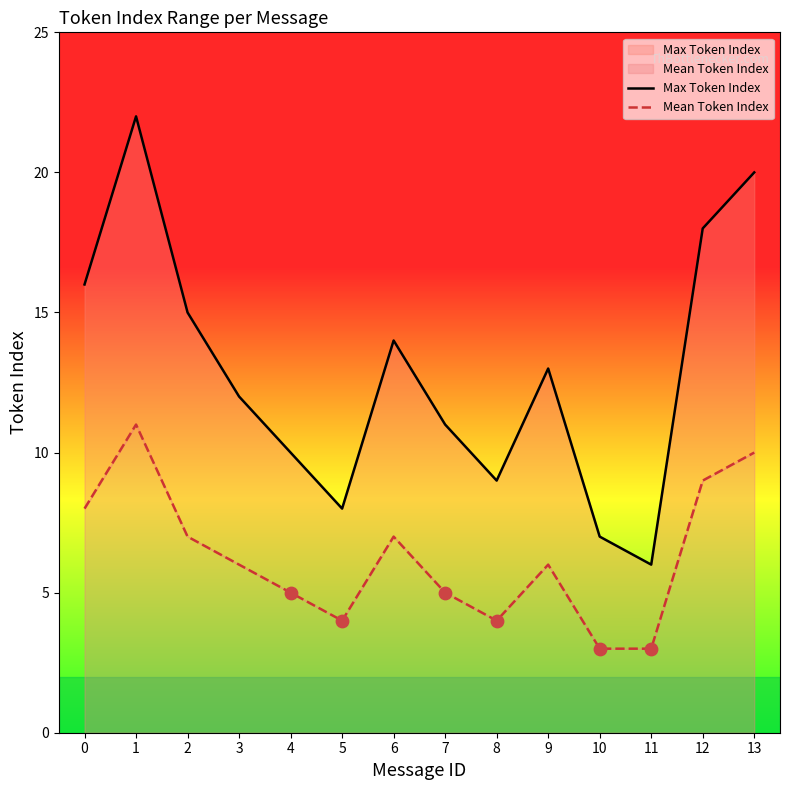

Which series reaches the minimum Y coordinate?

Mean Token Index